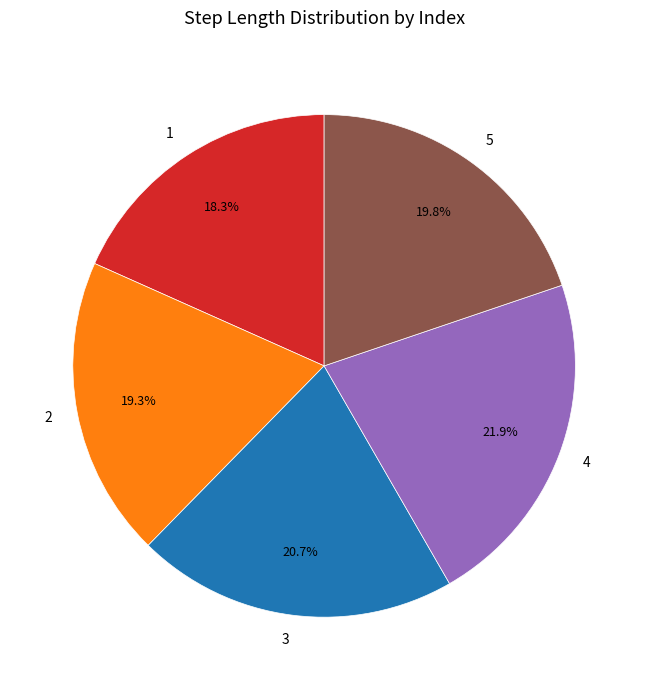

How many segments does this pie chart have?

5